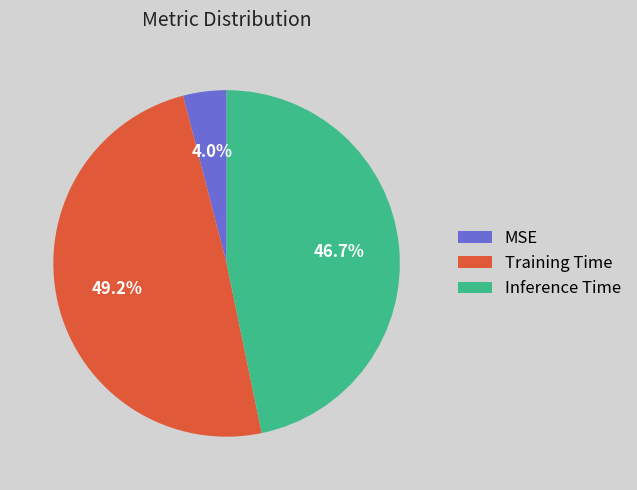

To the nearest percent, what is the average slice percentage?

33%